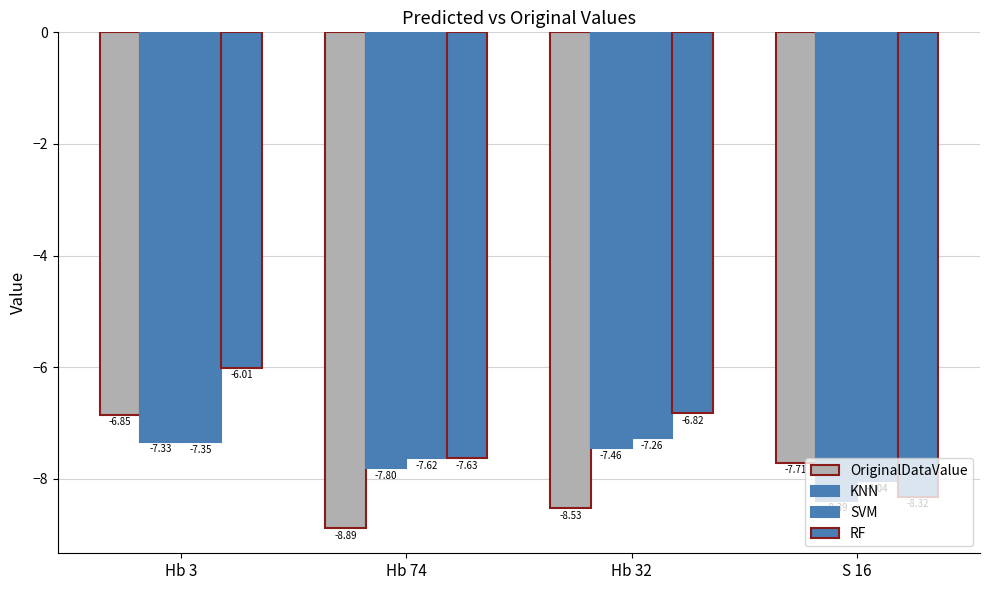

Rank the series by their average value, from highest to lowest.

RF, SVM, KNN, OriginalDataValue